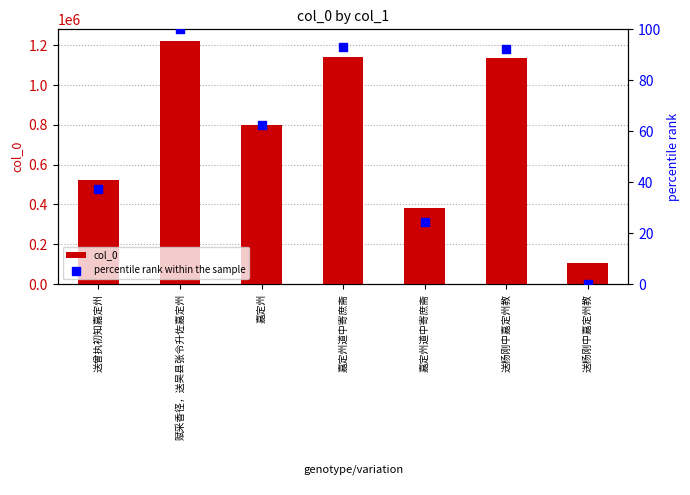

Which series has the largest total across all categories?

col_0